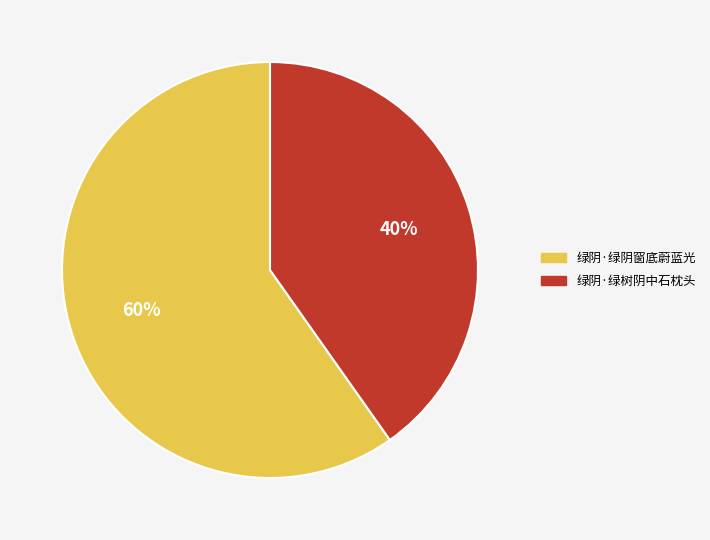

Count the number of slices in the pie.

2